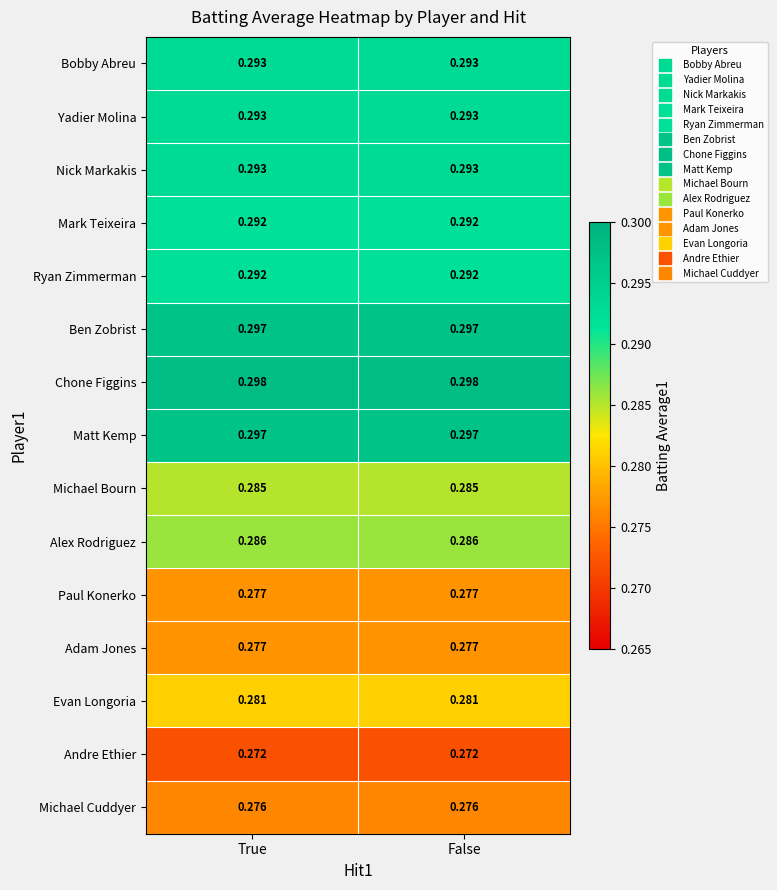

Is the value of Alex Rodriguez at False greater than the value of Michael Cuddyer at False?

Yes